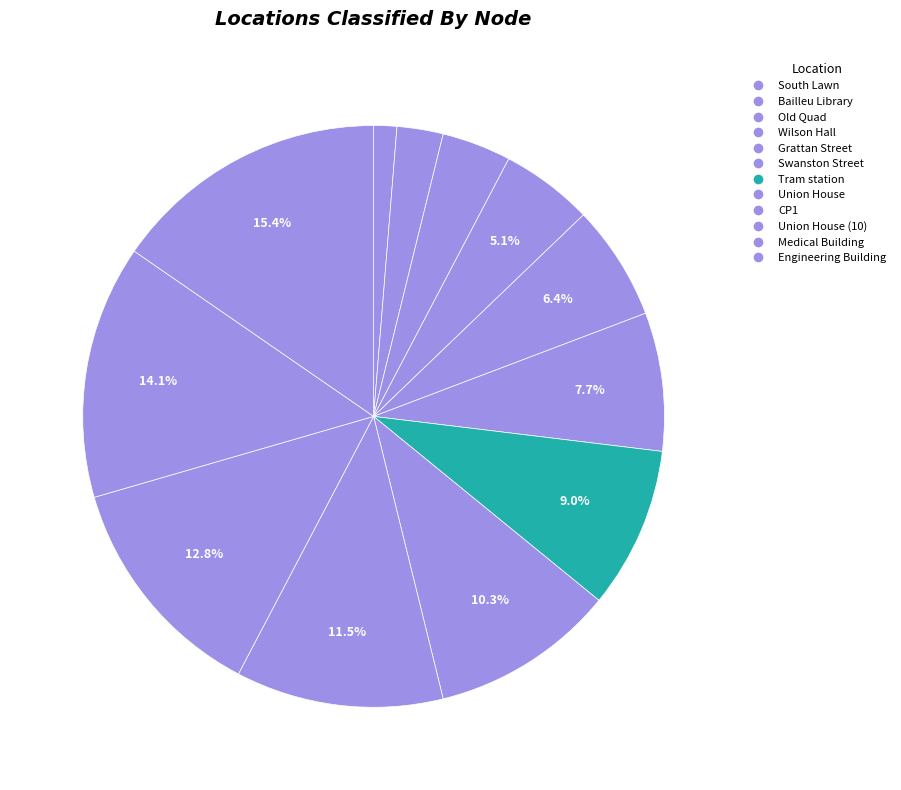

What is the largest slice in the pie chart?

Engineering Building